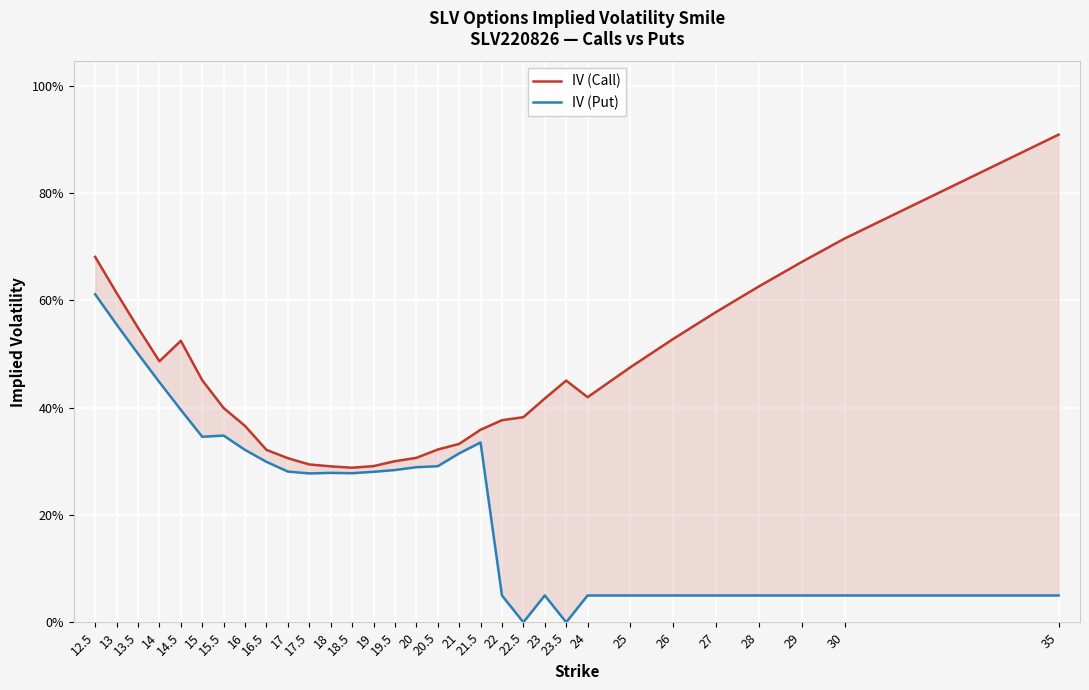

What is the label of the 11th point from the right?

22.5